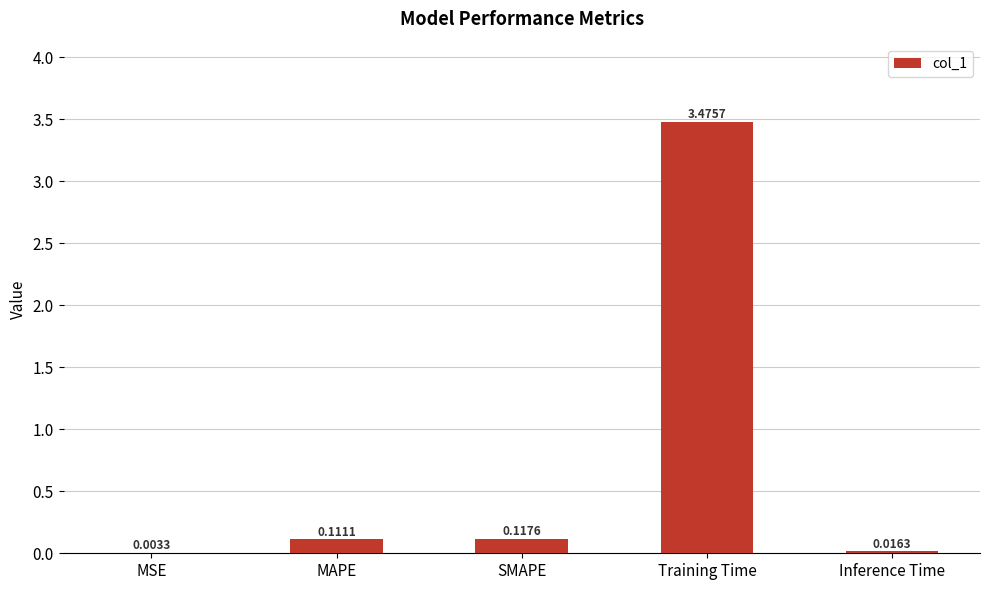

Which has a higher value, MAPE or Training Time?

Training Time